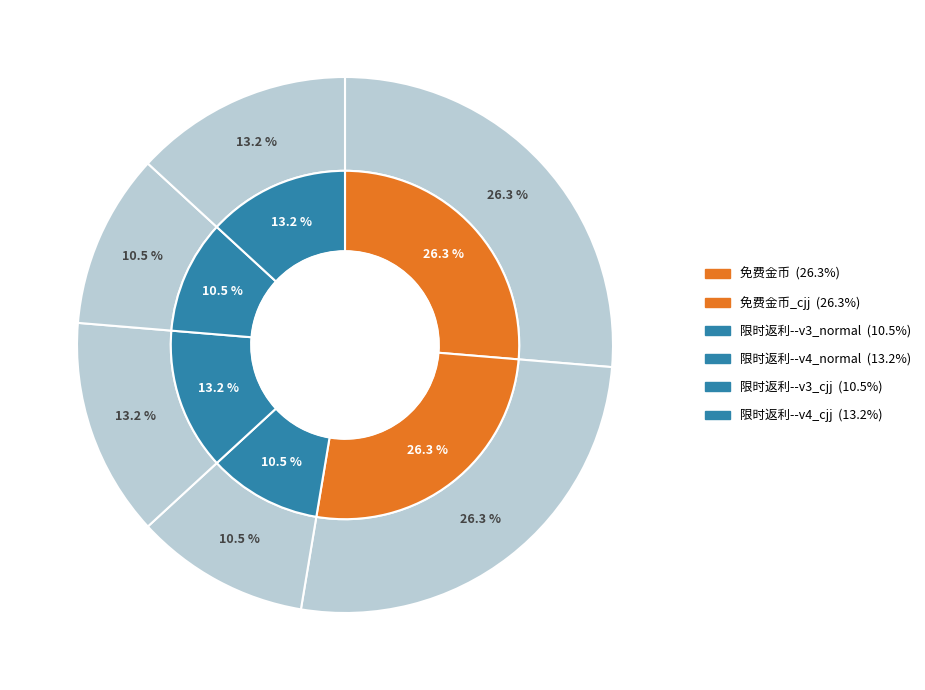

Combined, do 限时返利--v4_normal and 免费金币_cjj account for over 50%?

No